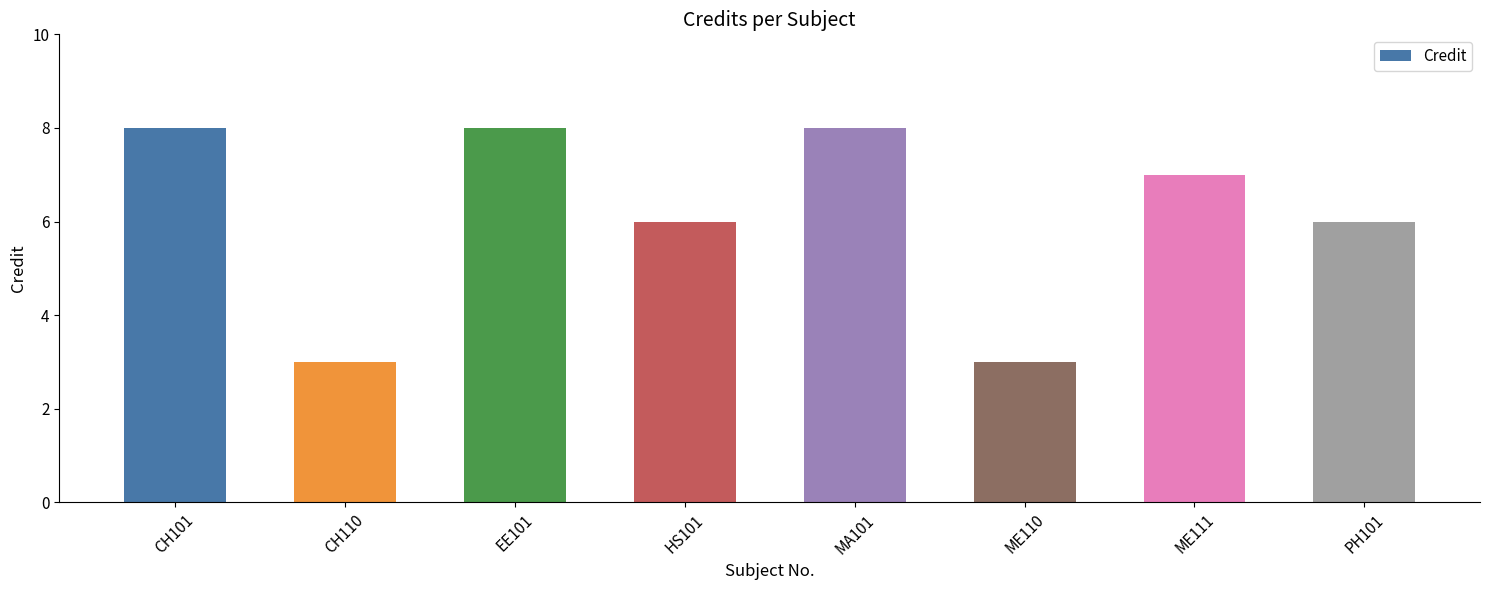

Reading left to right, list all the values displayed in this chart.

8	3	8	6	8	3	7	6